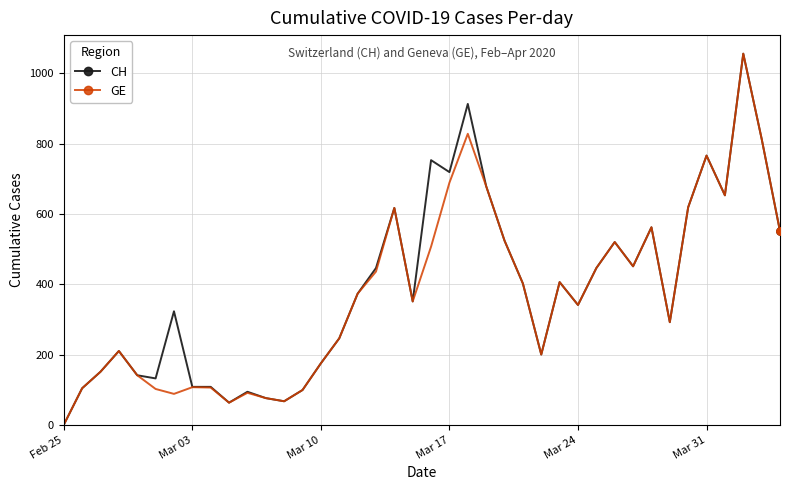

Which series has the largest total across all categories?

CH